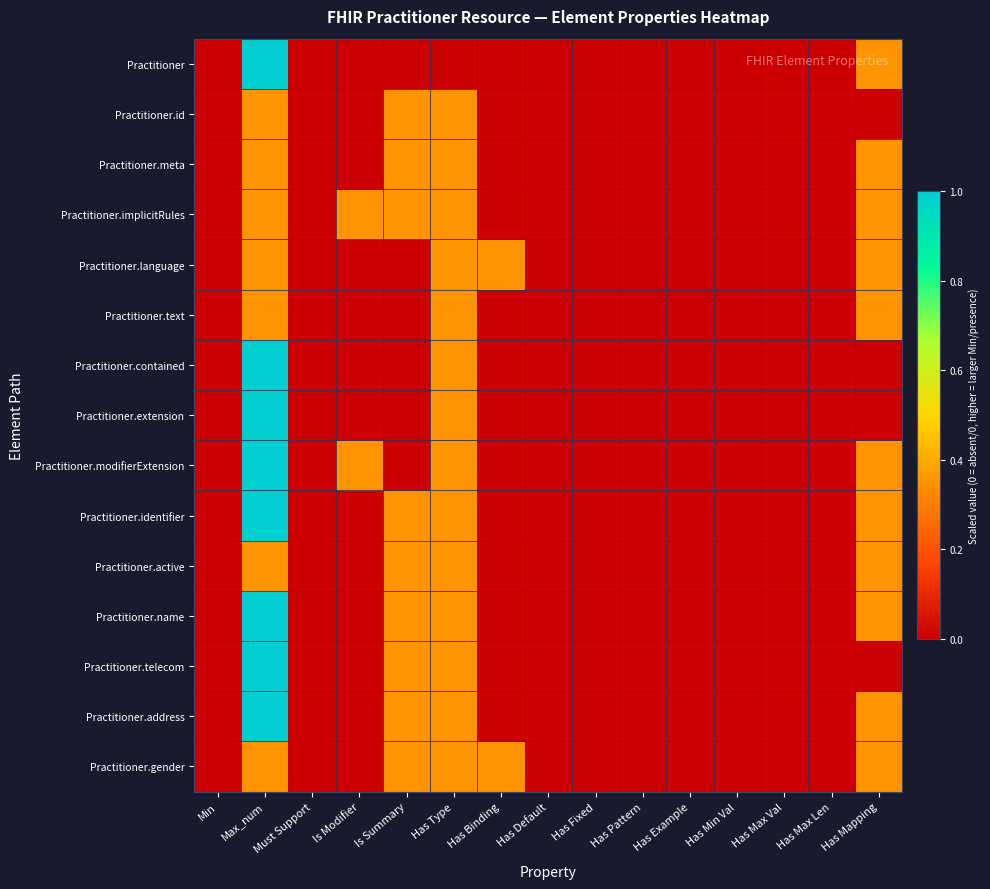

Reading right to left, extract all data points from this chart.

Practitioner: Has Mapping=0.3	Has Max Len=0.0	Has Max Val=0.0	Has Min Val=0.0	Has Example=0.0	Has Pattern=0.0	Has Fixed=0.0	Has Default=0.0	Has Binding=0.0	Has Type=0.0	Is Summary=0.0	Is Modifier=0.0	Must Support=0.0	Max_num=1.0	Min=0.0
Practitioner.id: Has Mapping=0.0	Has Max Len=0.0	Has Max Val=0.0	Has Min Val=0.0	Has Example=0.0	Has Pattern=0.0	Has Fixed=0.0	Has Default=0.0	Has Binding=0.0	Has Type=0.3	Is Summary=0.3	Is Modifier=0.0	Must Support=0.0	Max_num=0.3	Min=0.0
Practitioner.meta: Has Mapping=0.3	Has Max Len=0.0	Has Max Val=0.0	Has Min Val=0.0	Has Example=0.0	Has Pattern=0.0	Has Fixed=0.0	Has Default=0.0	Has Binding=0.0	Has Type=0.3	Is Summary=0.3	Is Modifier=0.0	Must Support=0.0	Max_num=0.3	Min=0.0
Practitioner.implicitRules: Has Mapping=0.3	Has Max Len=0.0	Has Max Val=0.0	Has Min Val=0.0	Has Example=0.0	Has Pattern=0.0	Has Fixed=0.0	Has Default=0.0	Has Binding=0.0	Has Type=0.3	Is Summary=0.3	Is Modifier=0.3	Must Support=0.0	Max_num=0.3	Min=0.0
Practitioner.language: Has Mapping=0.3	Has Max Len=0.0	Has Max Val=0.0	Has Min Val=0.0	Has Example=0.0	Has Pattern=0.0	Has Fixed=0.0	Has Default=0.0	Has Binding=0.3	Has Type=0.3	Is Summary=0.0	Is Modifier=0.0	Must Support=0.0	Max_num=0.3	Min=0.0
Practitioner.text: Has Mapping=0.3	Has Max Len=0.0	Has Max Val=0.0	Has Min Val=0.0	Has Example=0.0	Has Pattern=0.0	Has Fixed=0.0	Has Default=0.0	Has Binding=0.0	Has Type=0.3	Is Summary=0.0	Is Modifier=0.0	Must Support=0.0	Max_num=0.3	Min=0.0
Practitioner.contained: Has Mapping=0.0	Has Max Len=0.0	Has Max Val=0.0	Has Min Val=0.0	Has Example=0.0	Has Pattern=0.0	Has Fixed=0.0	Has Default=0.0	Has Binding=0.0	Has Type=0.3	Is Summary=0.0	Is Modifier=0.0	Must Support=0.0	Max_num=1.0	Min=0.0
Practitioner.extension: Has Mapping=0.0	Has Max Len=0.0	Has Max Val=0.0	Has Min Val=0.0	Has Example=0.0	Has Pattern=0.0	Has Fixed=0.0	Has Default=0.0	Has Binding=0.0	Has Type=0.3	Is Summary=0.0	Is Modifier=0.0	Must Support=0.0	Max_num=1.0	Min=0.0
Practitioner.modifierExtension: Has Mapping=0.3	Has Max Len=0.0	Has Max Val=0.0	Has Min Val=0.0	Has Example=0.0	Has Pattern=0.0	Has Fixed=0.0	Has Default=0.0	Has Binding=0.0	Has Type=0.3	Is Summary=0.0	Is Modifier=0.3	Must Support=0.0	Max_num=1.0	Min=0.0
Practitioner.identifier: Has Mapping=0.3	Has Max Len=0.0	Has Max Val=0.0	Has Min Val=0.0	Has Example=0.0	Has Pattern=0.0	Has Fixed=0.0	Has Default=0.0	Has Binding=0.0	Has Type=0.3	Is Summary=0.3	Is Modifier=0.0	Must Support=0.0	Max_num=1.0	Min=0.0
Practitioner.active: Has Mapping=0.3	Has Max Len=0.0	Has Max Val=0.0	Has Min Val=0.0	Has Example=0.0	Has Pattern=0.0	Has Fixed=0.0	Has Default=0.0	Has Binding=0.0	Has Type=0.3	Is Summary=0.3	Is Modifier=0.0	Must Support=0.0	Max_num=0.3	Min=0.0
Practitioner.name: Has Mapping=0.3	Has Max Len=0.0	Has Max Val=0.0	Has Min Val=0.0	Has Example=0.0	Has Pattern=0.0	Has Fixed=0.0	Has Default=0.0	Has Binding=0.0	Has Type=0.3	Is Summary=0.3	Is Modifier=0.0	Must Support=0.0	Max_num=1.0	Min=0.0
Practitioner.telecom: Has Mapping=0.0	Has Max Len=0.0	Has Max Val=0.0	Has Min Val=0.0	Has Example=0.0	Has Pattern=0.0	Has Fixed=0.0	Has Default=0.0	Has Binding=0.0	Has Type=0.3	Is Summary=0.3	Is Modifier=0.0	Must Support=0.0	Max_num=1.0	Min=0.0
Practitioner.address: Has Mapping=0.3	Has Max Len=0.0	Has Max Val=0.0	Has Min Val=0.0	Has Example=0.0	Has Pattern=0.0	Has Fixed=0.0	Has Default=0.0	Has Binding=0.0	Has Type=0.3	Is Summary=0.3	Is Modifier=0.0	Must Support=0.0	Max_num=1.0	Min=0.0
Practitioner.gender: Has Mapping=0.3	Has Max Len=0.0	Has Max Val=0.0	Has Min Val=0.0	Has Example=0.0	Has Pattern=0.0	Has Fixed=0.0	Has Default=0.0	Has Binding=0.3	Has Type=0.3	Is Summary=0.3	Is Modifier=0.0	Must Support=0.0	Max_num=0.3	Min=0.0